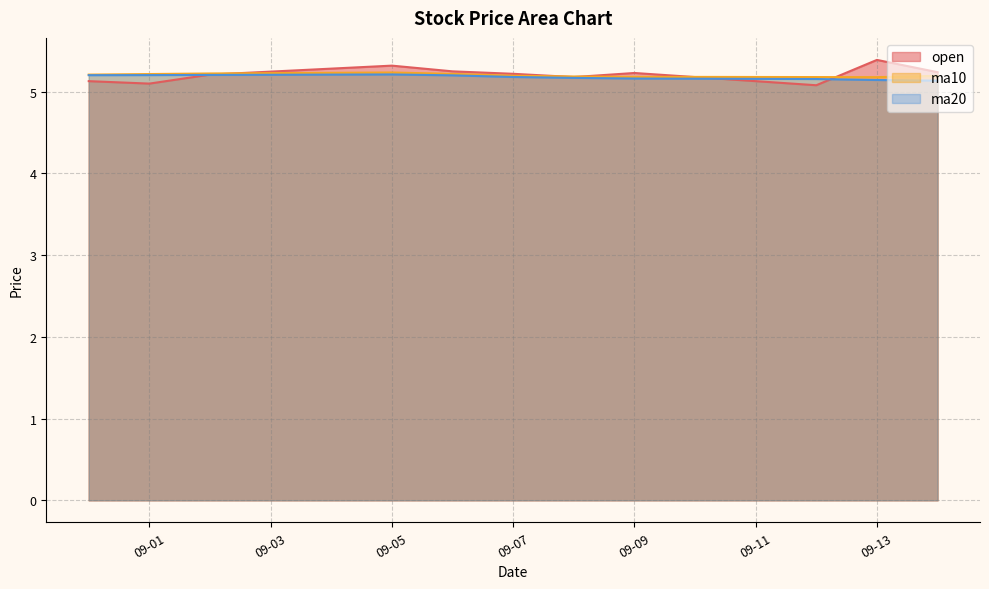

Rank the series by their average value, from highest to lowest.

open, ma10, ma20